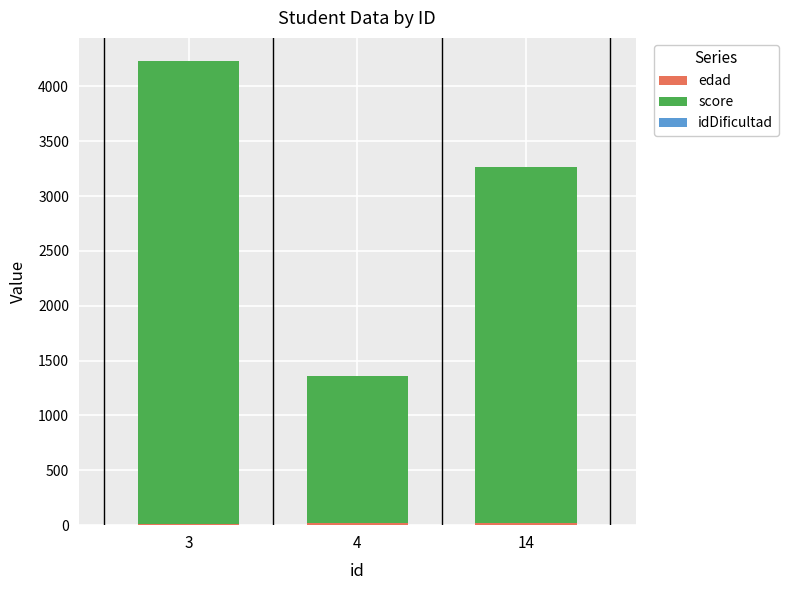

At which category is the sum across all series the highest?

3